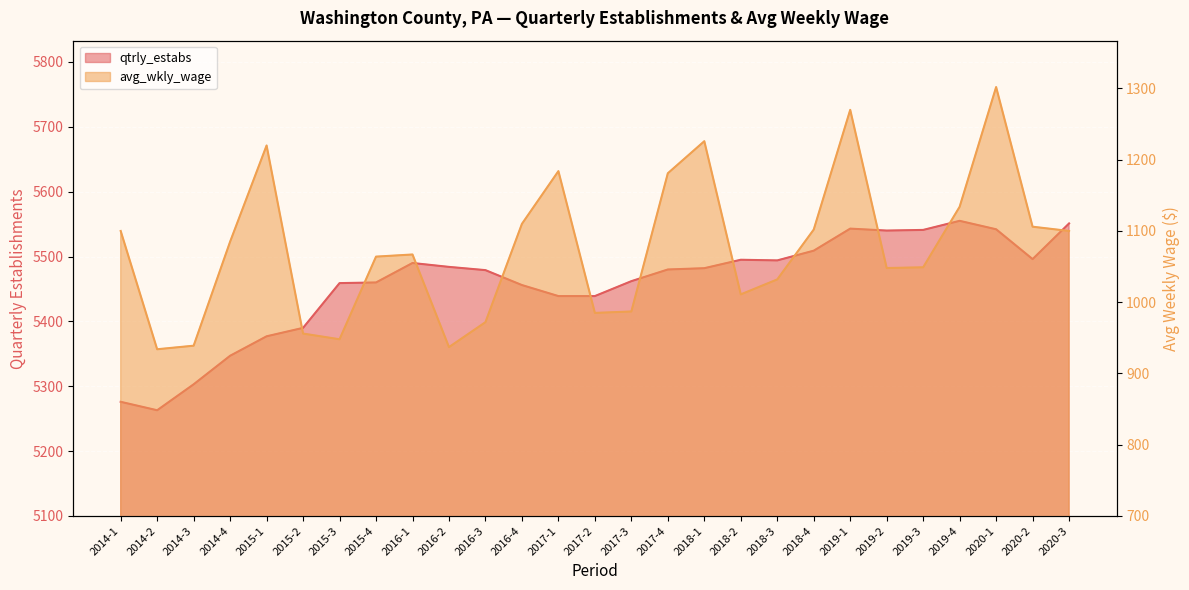

Rank the categories by qtrly_estabs value from lowest to highest.

2014-2, 2014-1, 2014-3, 2014-4, 2015-1, 2015-2, 2017-1, 2017-2, 2016-4, 2015-3, 2015-4, 2017-3, 2016-3, 2017-4, 2018-1, 2016-2, 2016-1, 2018-3, 2018-2, 2020-2, 2018-4, 2019-2, 2019-3, 2020-1, 2019-1, 2020-3, 2019-4